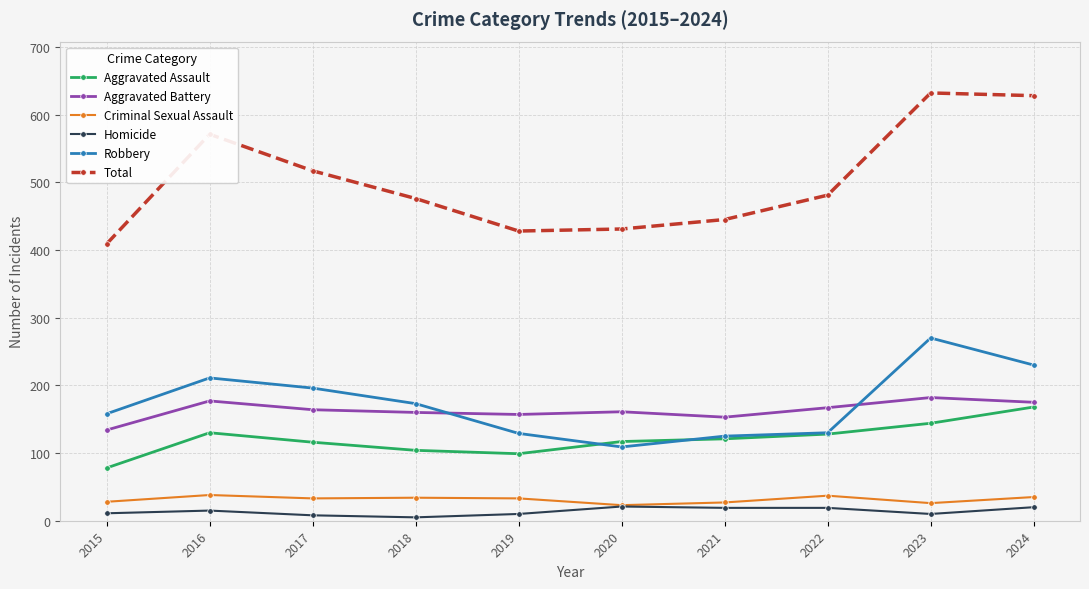

What are all the series names shown in the legend?

Aggravated Assault, Aggravated Battery, Criminal Sexual Assault, Homicide, Robbery, Total